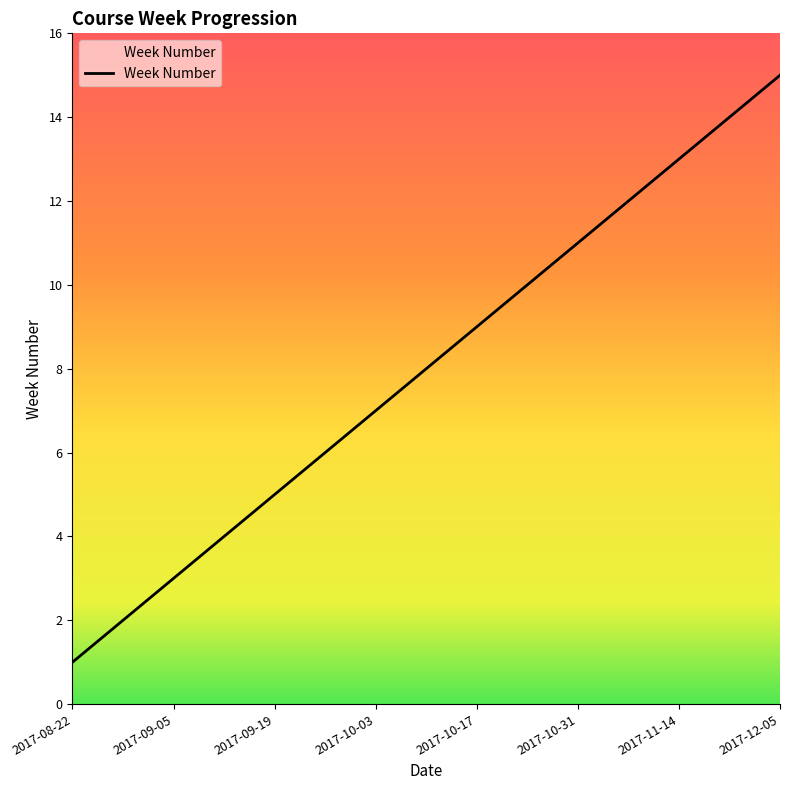

What is the maximum value shown in the chart?

15